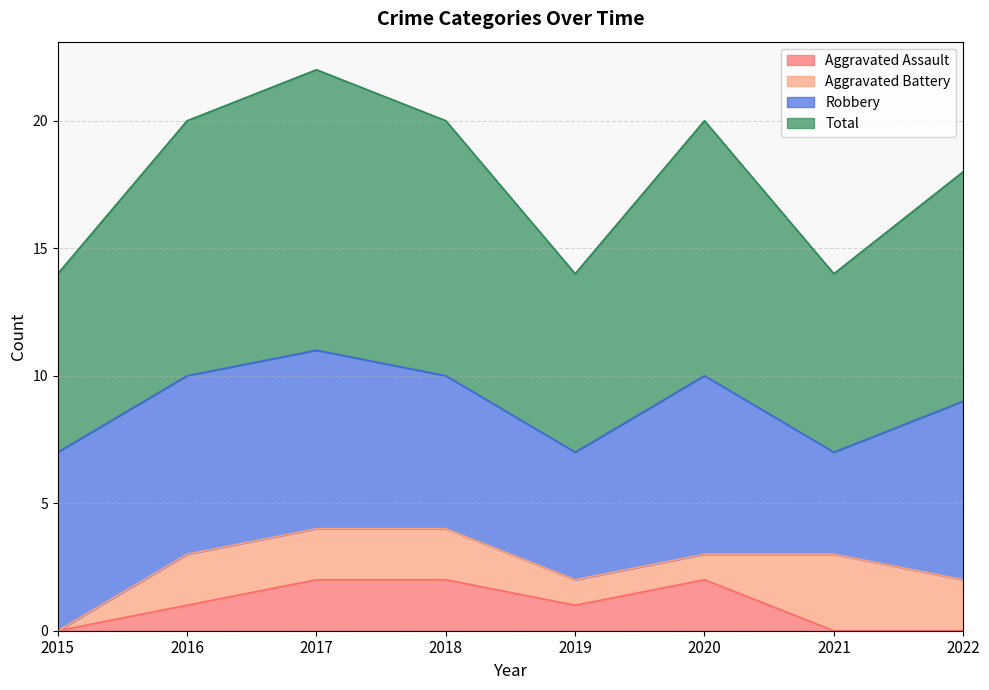

What is the sum of the Total values at 2015 and 2020?

17